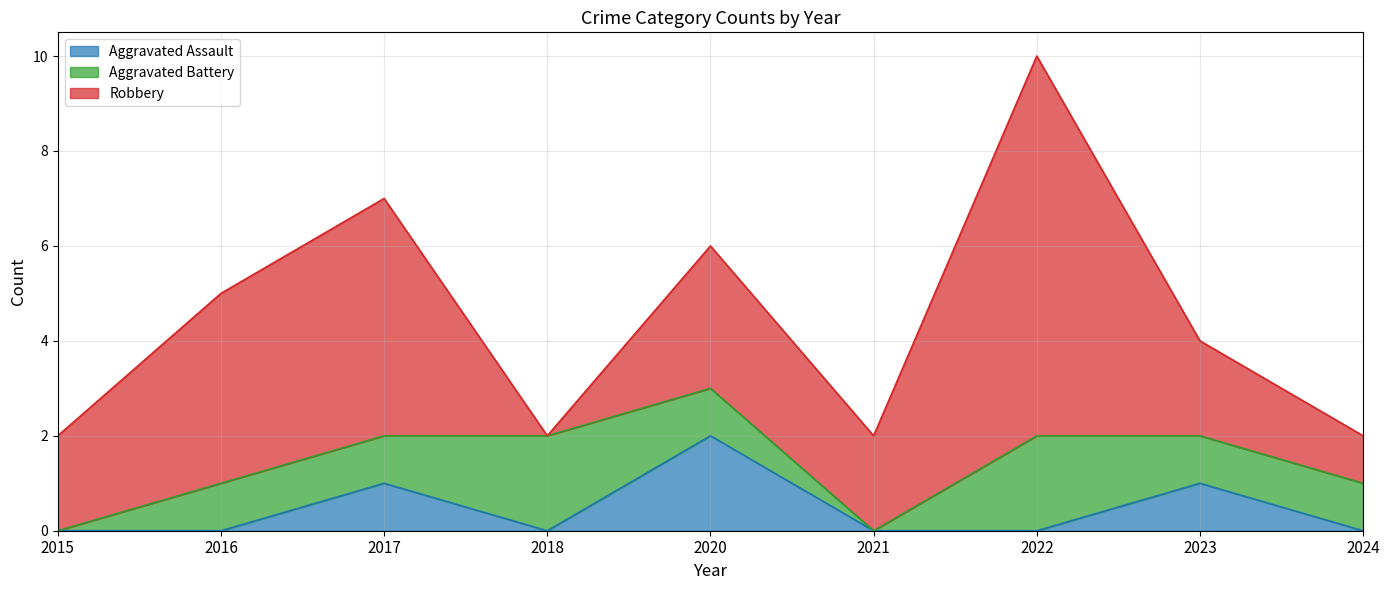

Which series ends up on top after the final intersection of Aggravated Battery and Robbery?

Robbery